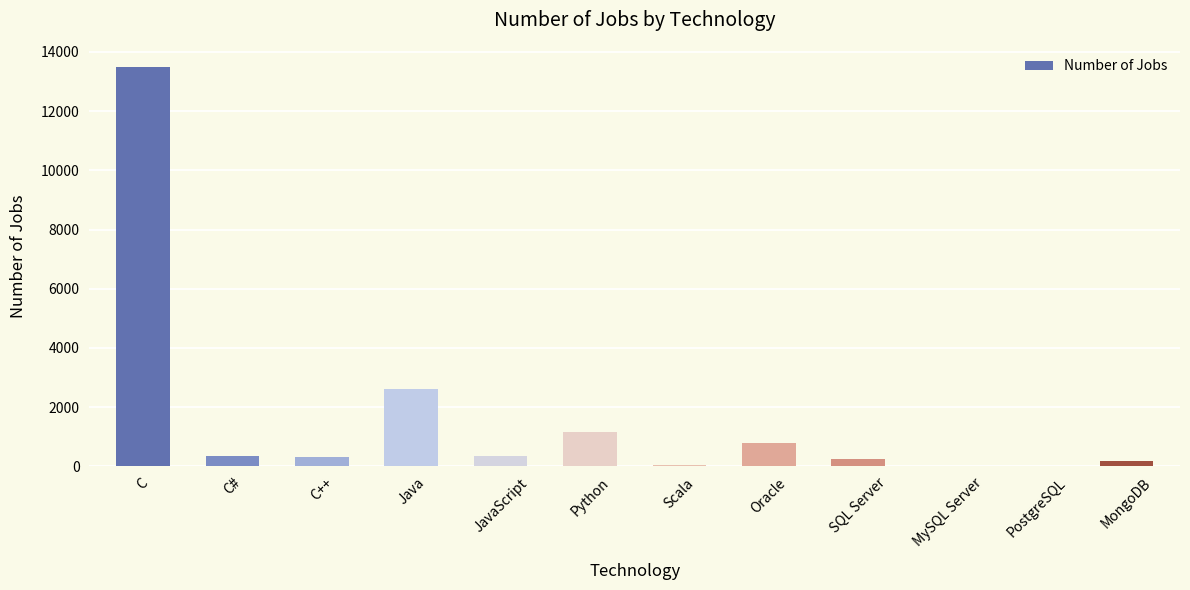

What is the sum of all values?

19524